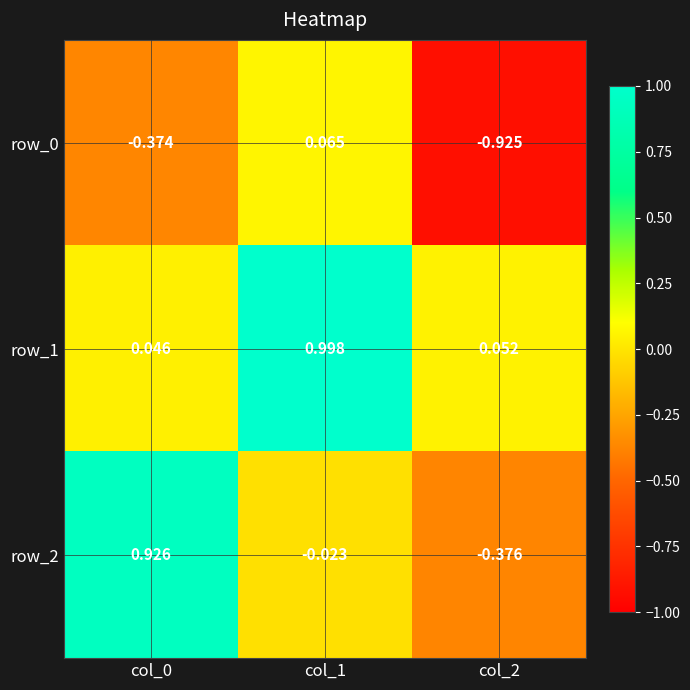

What is the total value across all series at col_0?

0.6